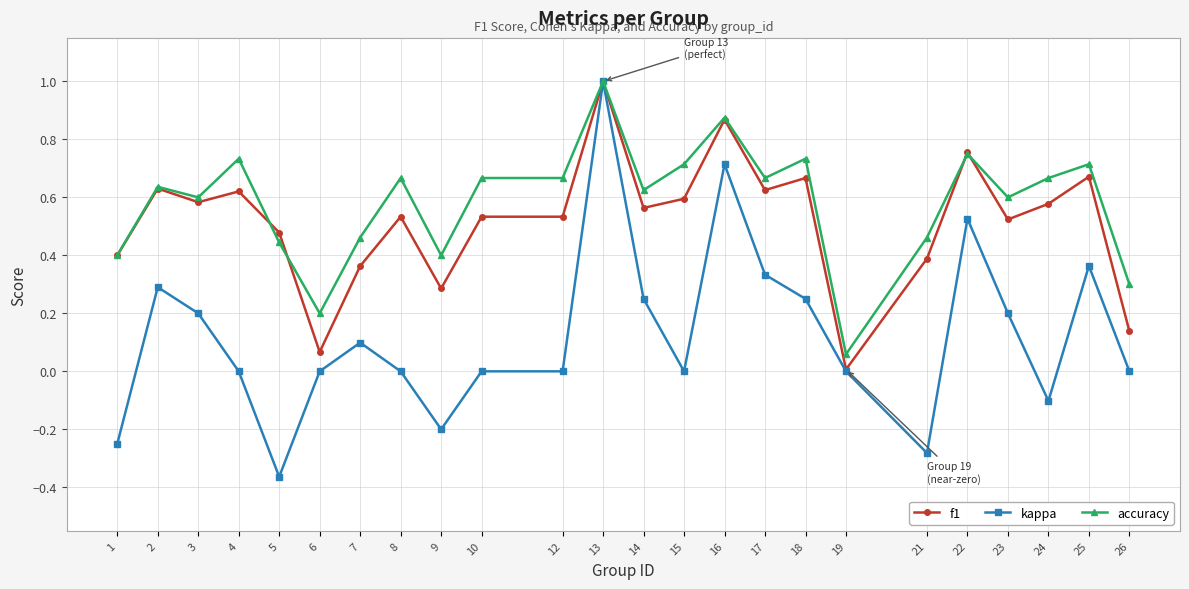

What is the value of the f1 point at the 12th from the left?

1.0